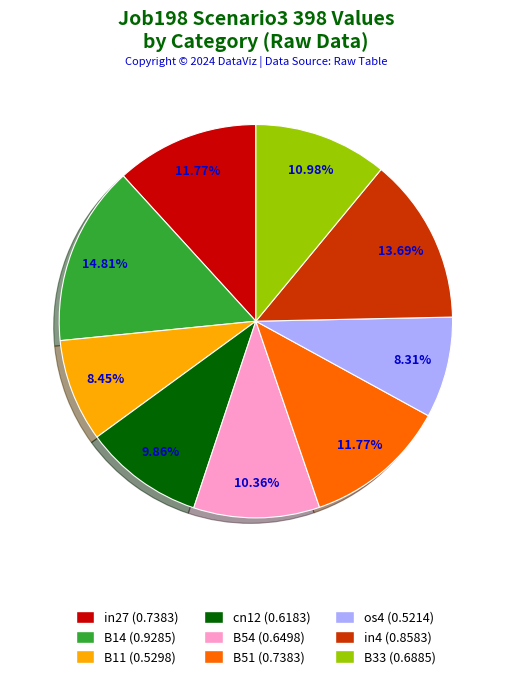

To the nearest percent, what percentage of the pie is B33?

11%